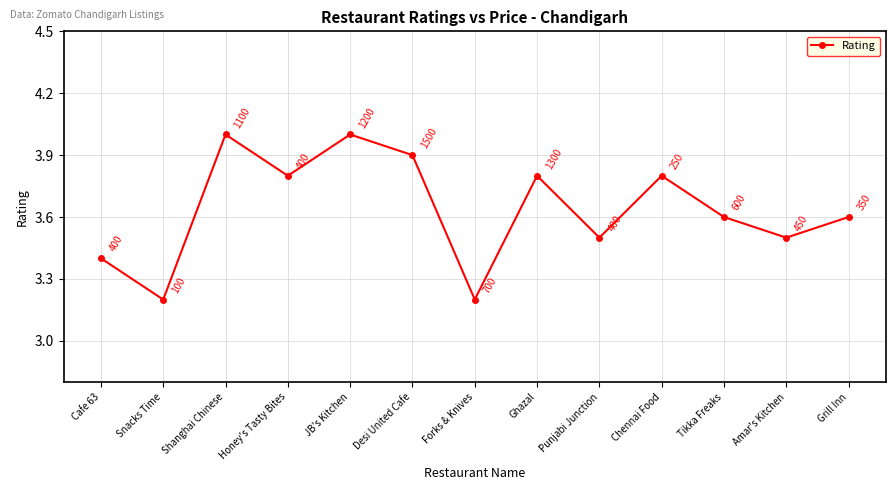

What position from the left is Honey's Tasty Bites?

4